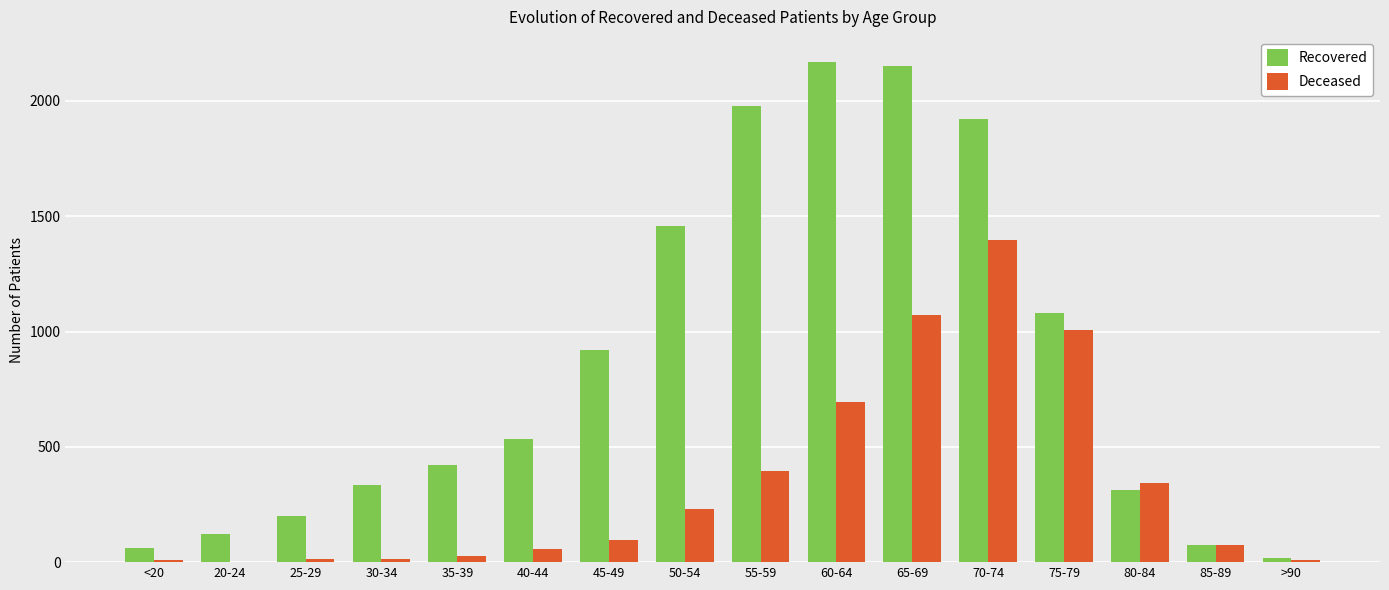

Is the value of Deceased at 80-84 greater than the value of Recovered at 85-89?

Yes